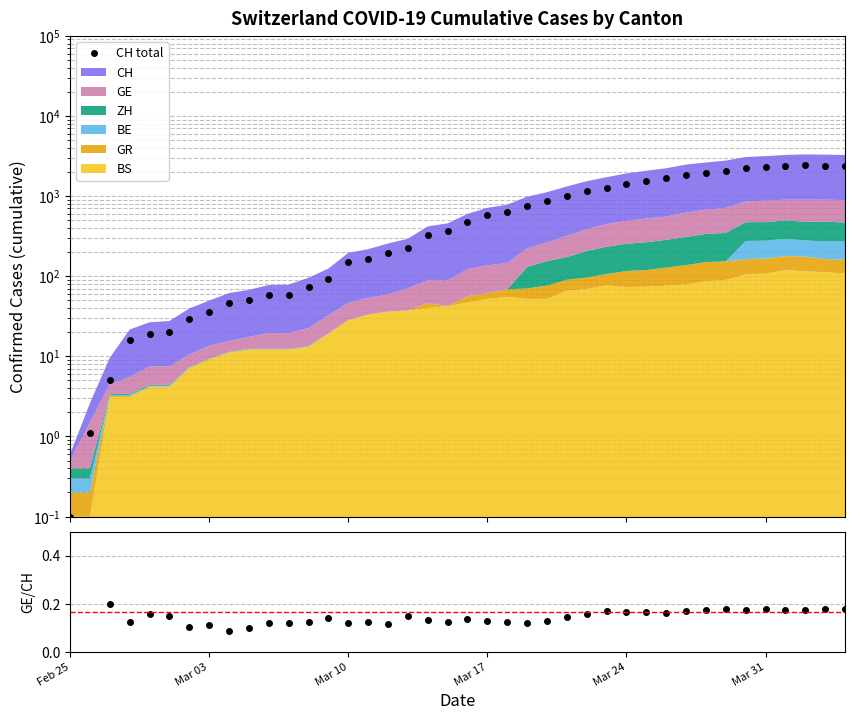

What is the smallest value displayed?

0.1